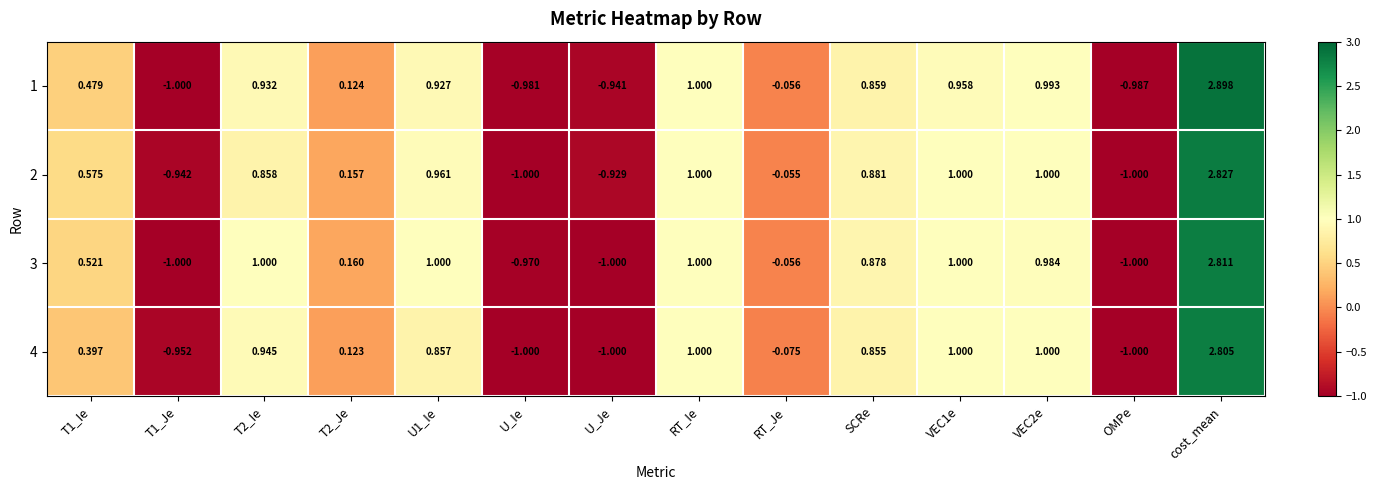

At which category is the sum across all series the highest?

cost_mean